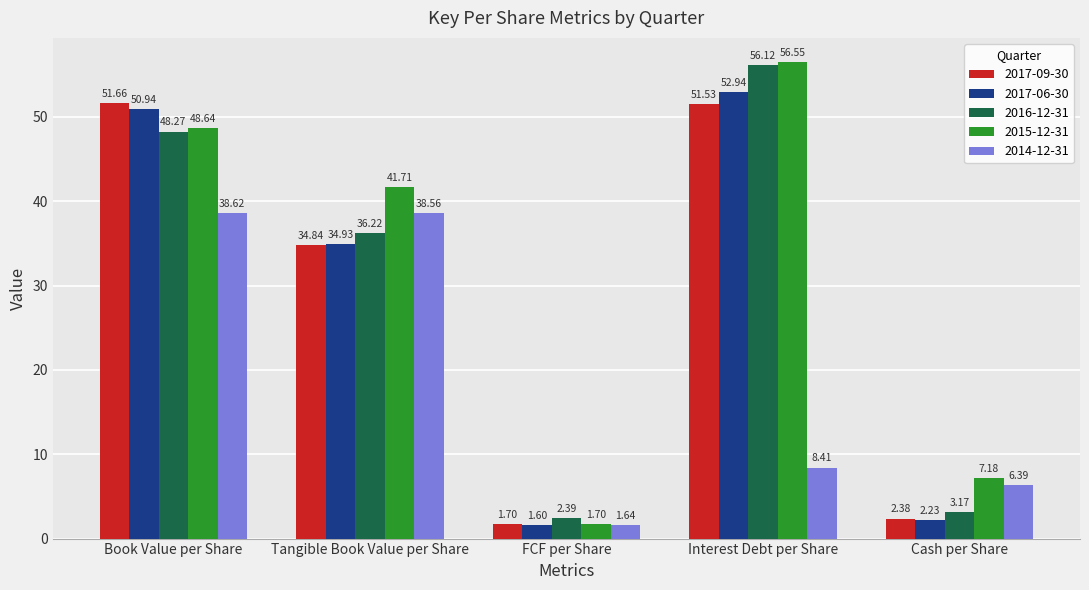

At which label does 2017-09-30 first exceed 34?

Book Value per Share